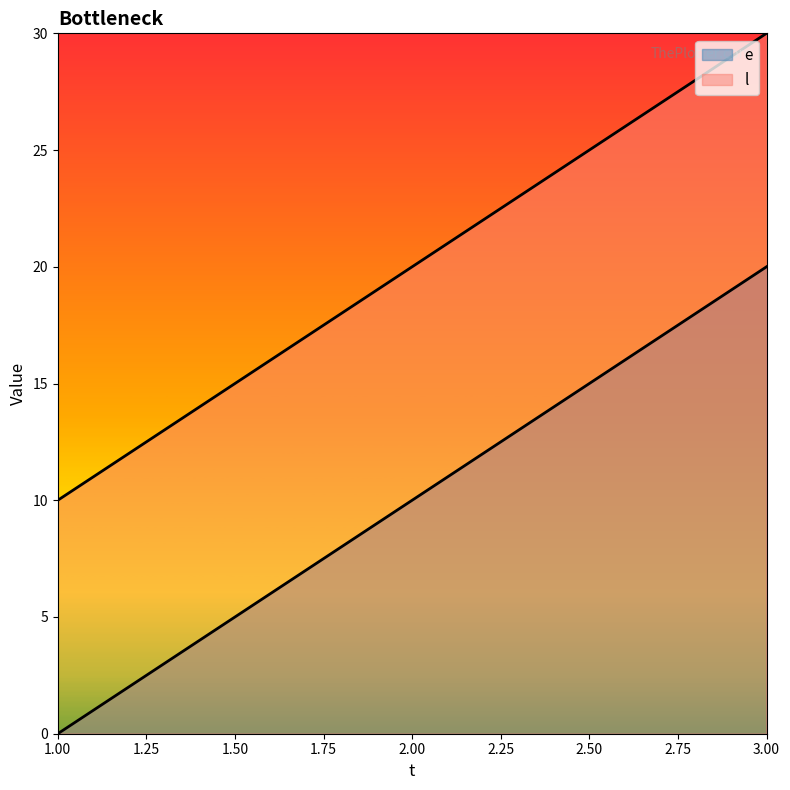

Count the l values in the range 10 to 30.

3